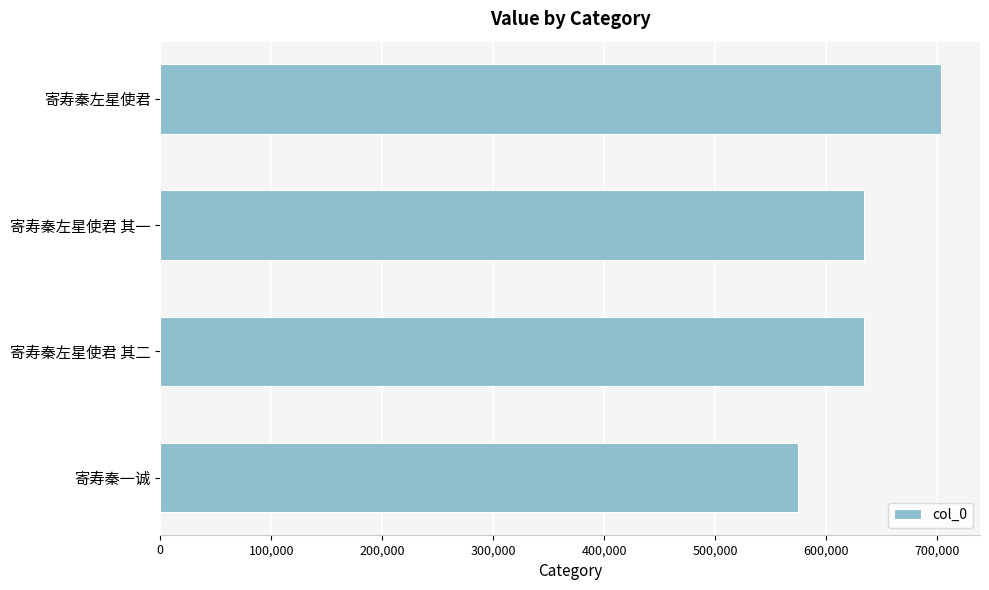

What is the change in value from 寄寿秦左星使君 to 寄寿秦左星使君 其二?

-69502